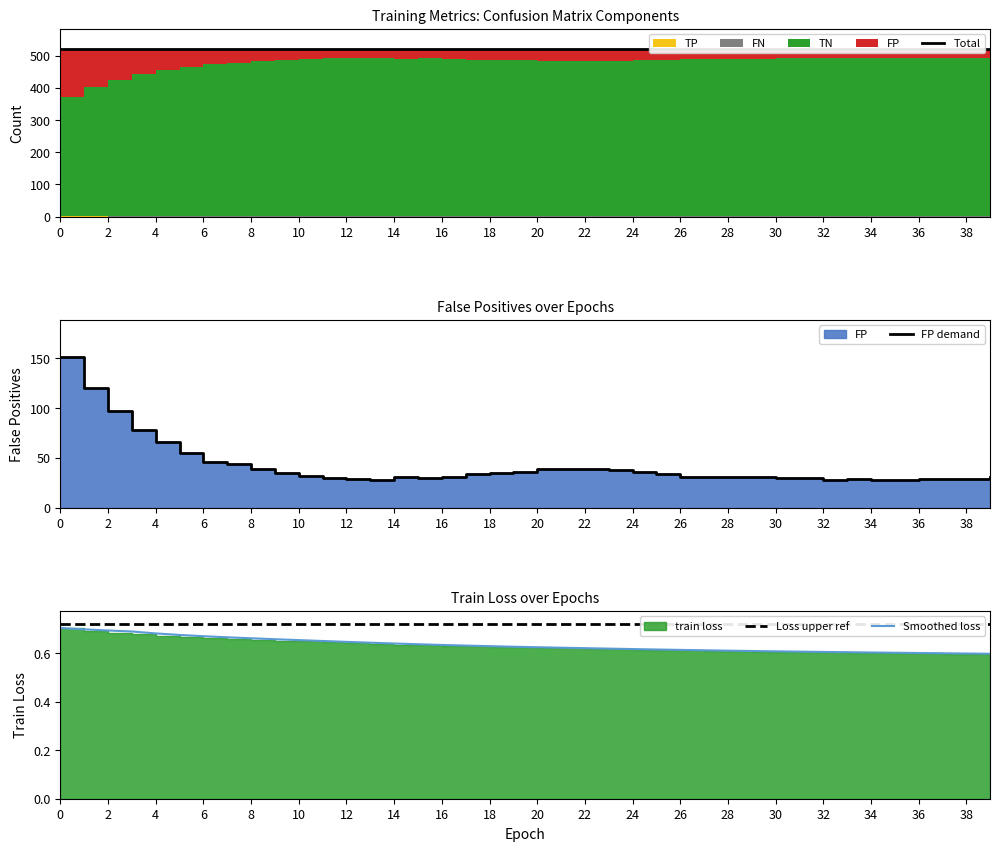

Between 0 and 30, which series saw the biggest shift?

FP demand